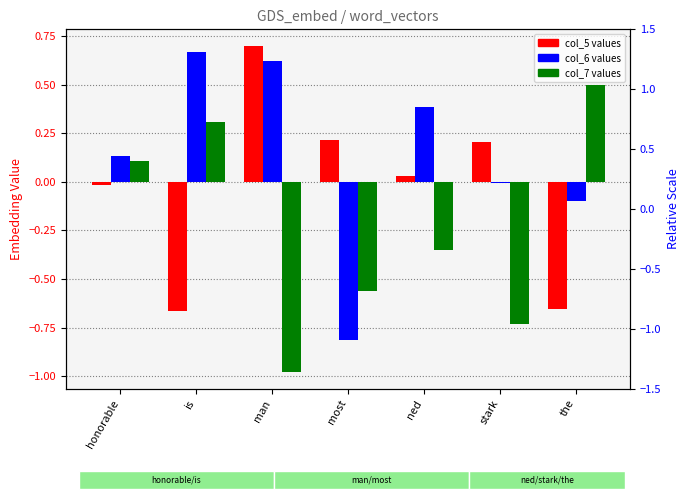

Which category has the highest value in the col_5 series?

man